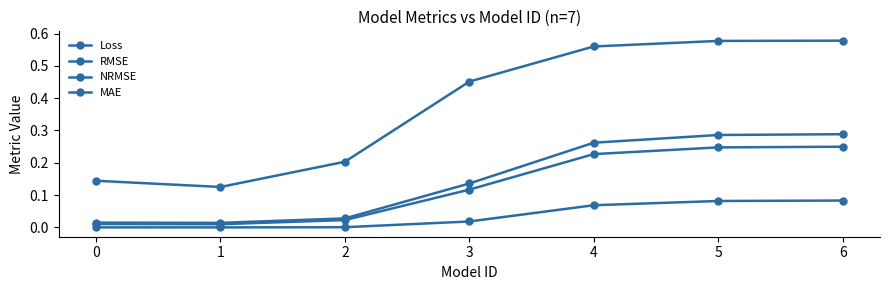

Is it true that MAE equals 0.1 at 5?

False